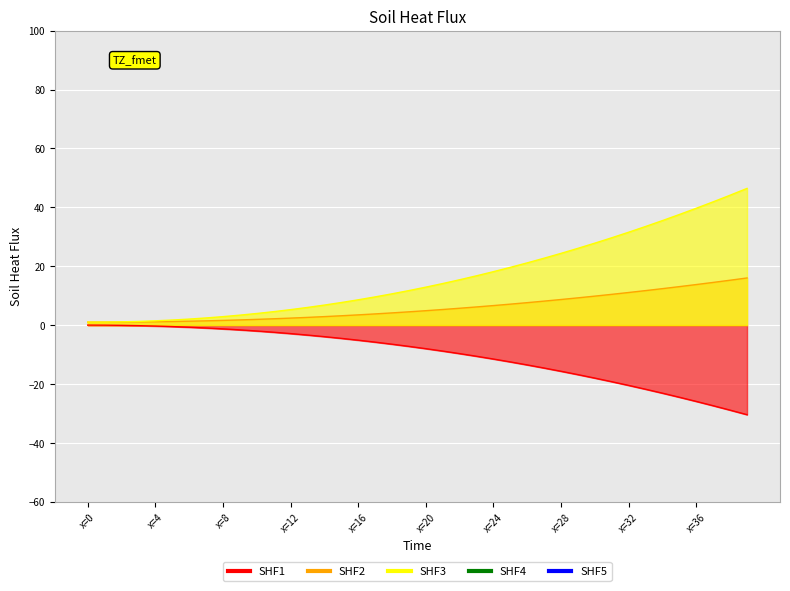

What is the difference between the maximum and minimum values in the y = 1 + (x * x)/100 - x/200 series?

15.0